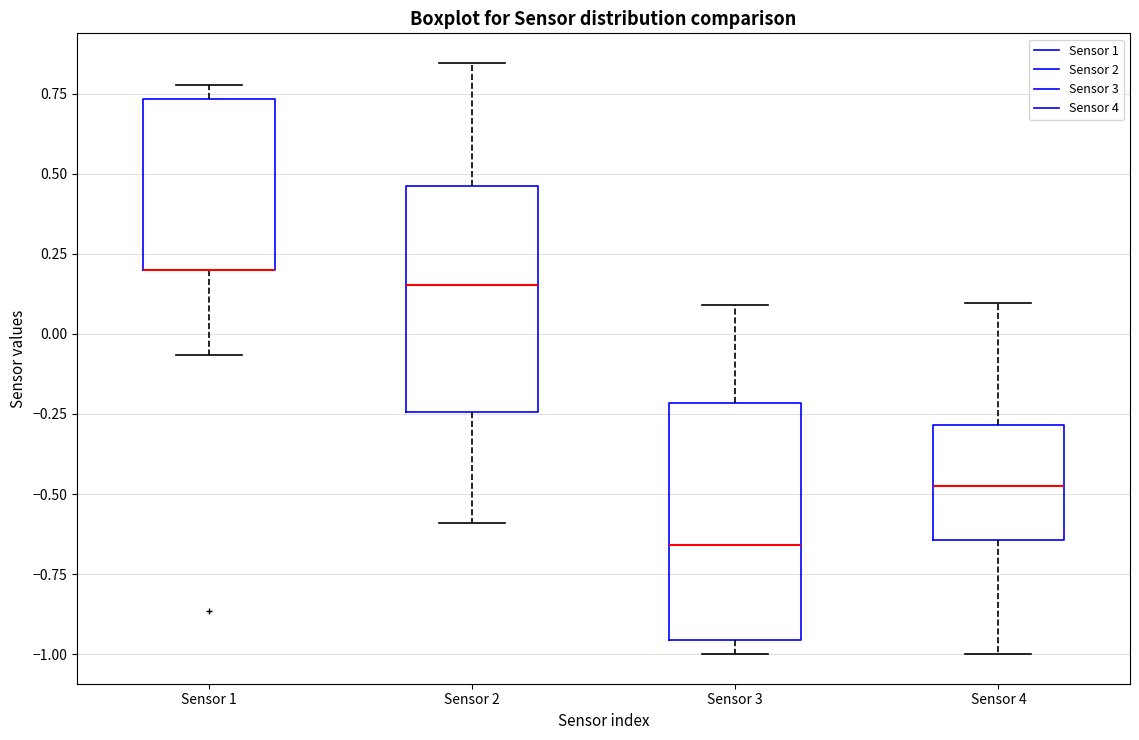

Where does the upper whisker of the box for Sensor 3 end on the y-axis? The values are not printed on the chart, so give them approximately, as read against the axis.

0.10